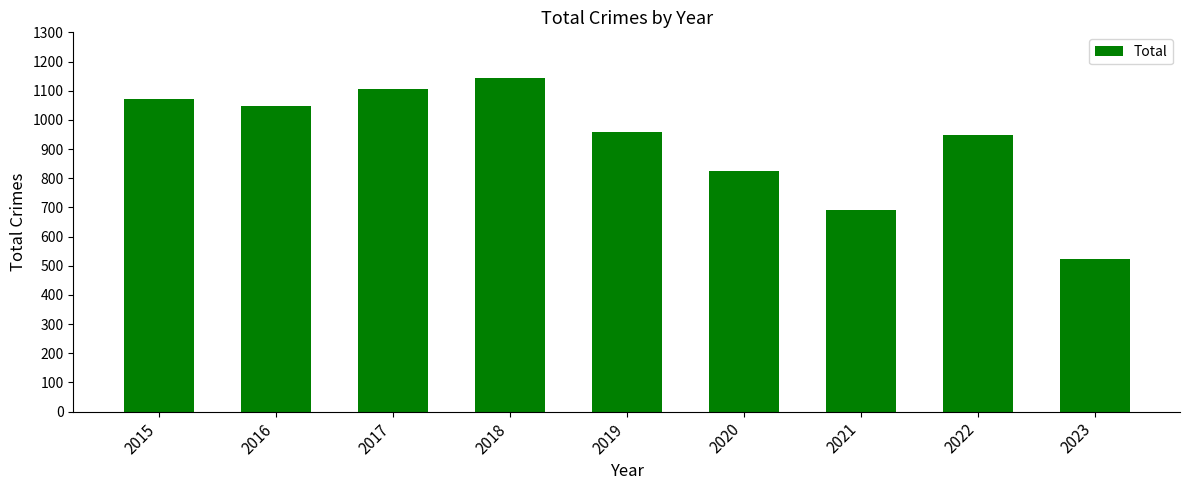

Are the bars horizontal?

No